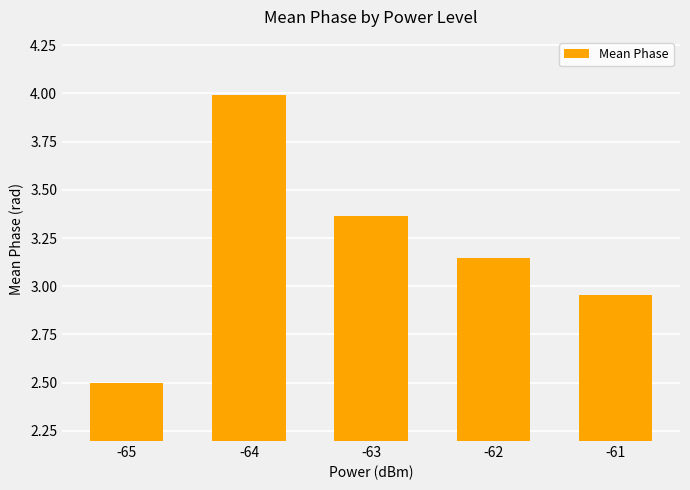

What is the change in value from -65 to -62?

+0.6